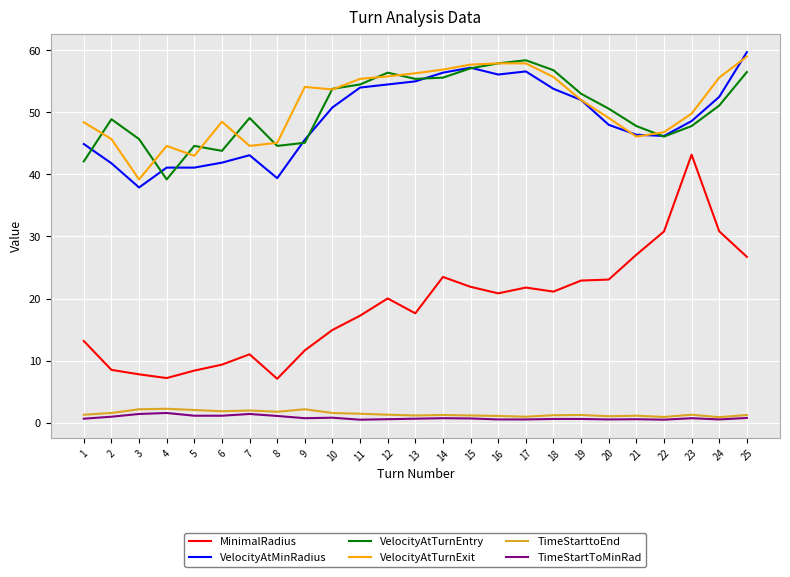

What value does the TimeStarttoEnd series have at 9?

2.2